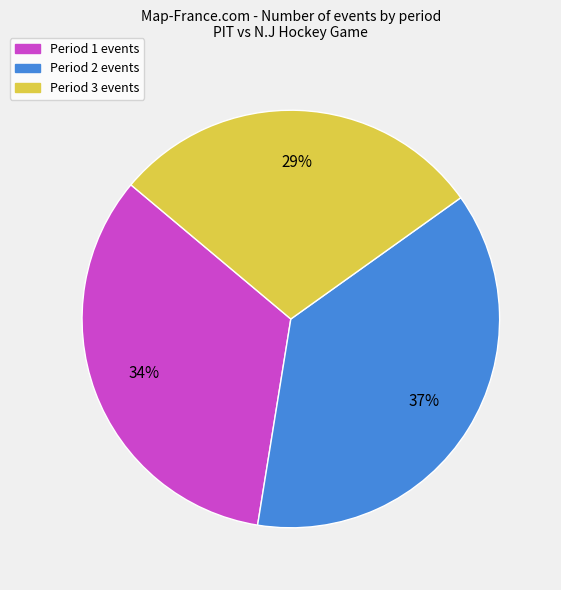

Is it true that Period 3 is 19% of the pie?

False